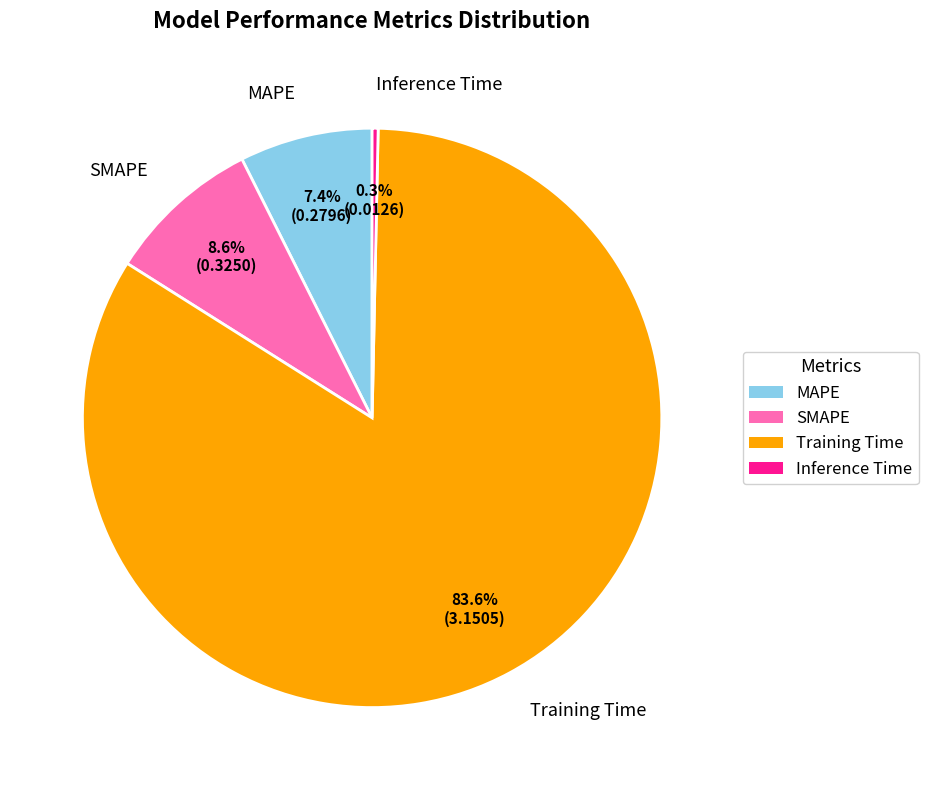

To the nearest percent, what is the difference between the Training Time and Inference Time slice percentages?

83%